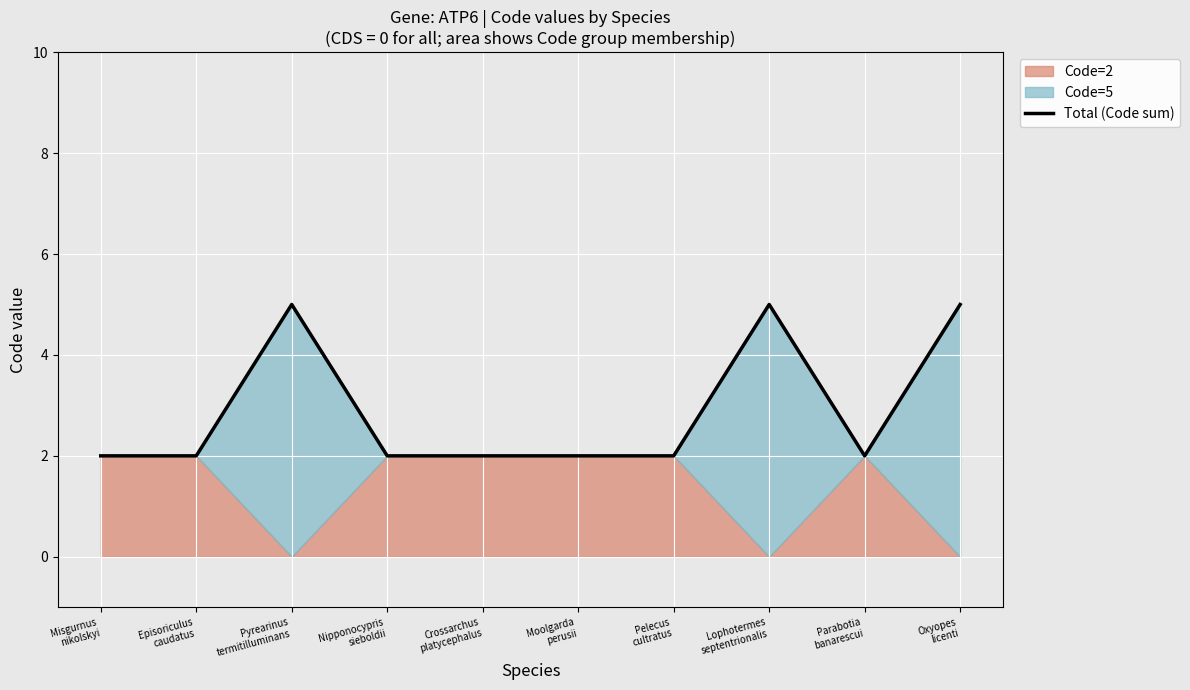

How many interior local peaks (higher than both neighbors) does the data have?

2